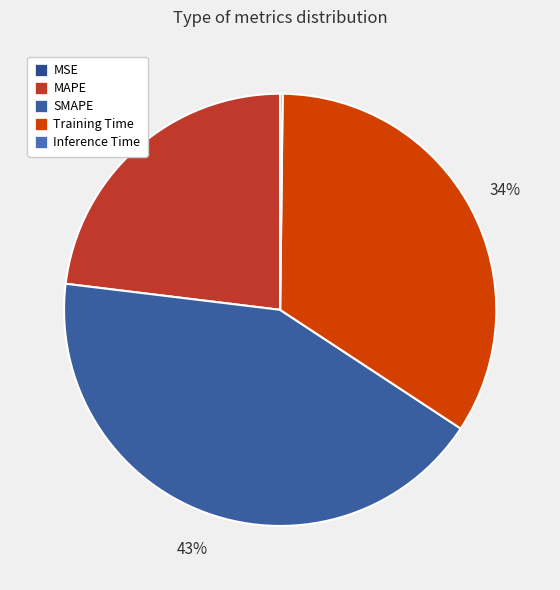

The MSE slice represents 0% of the pie. True or false?

True